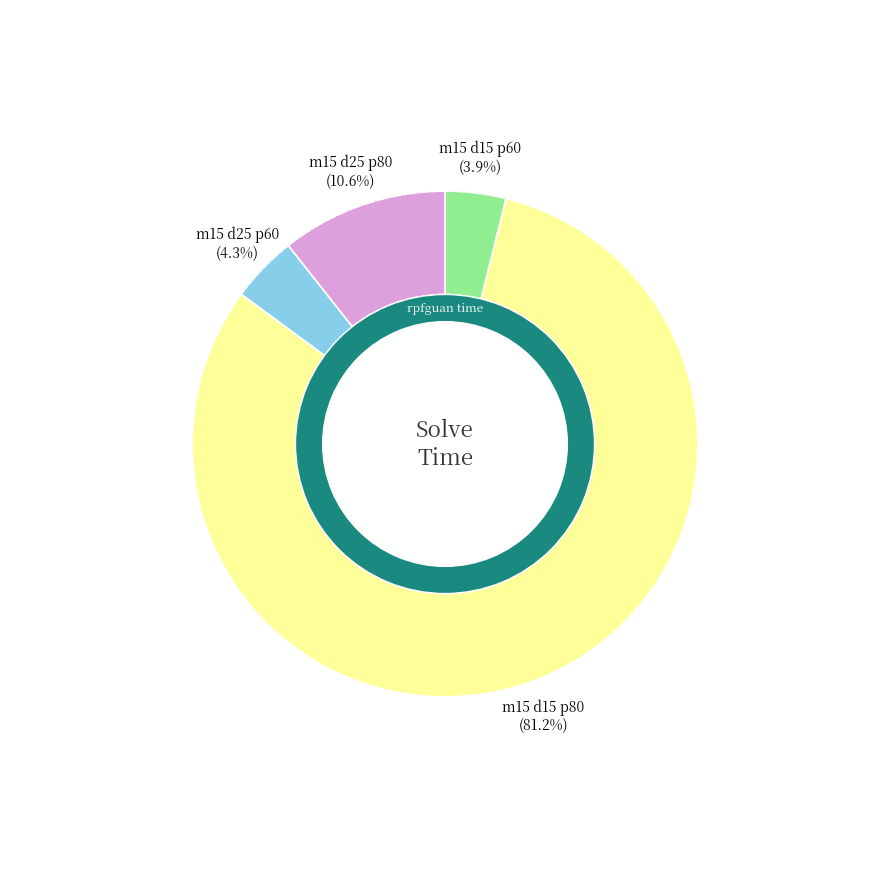

Which slice is the smallest?

m=15, p=60